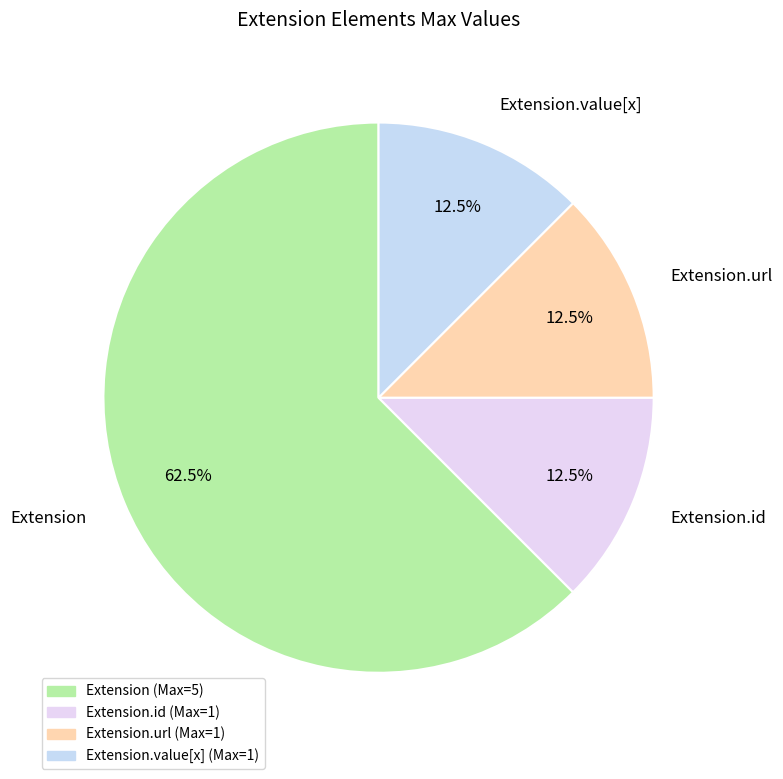

How many segments does this pie chart have?

4